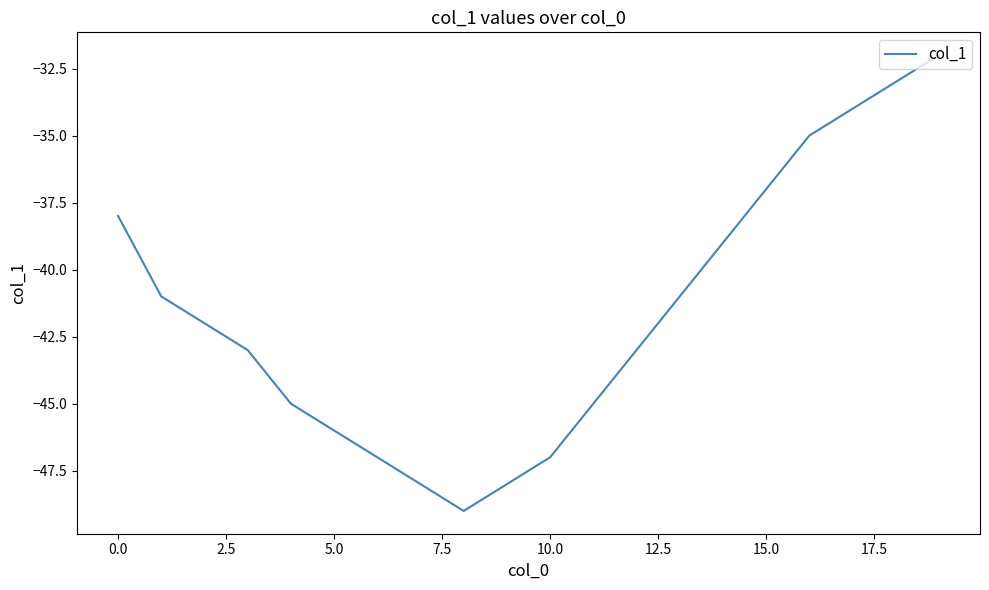

Does the chart display data point markers on the line(s)?

No